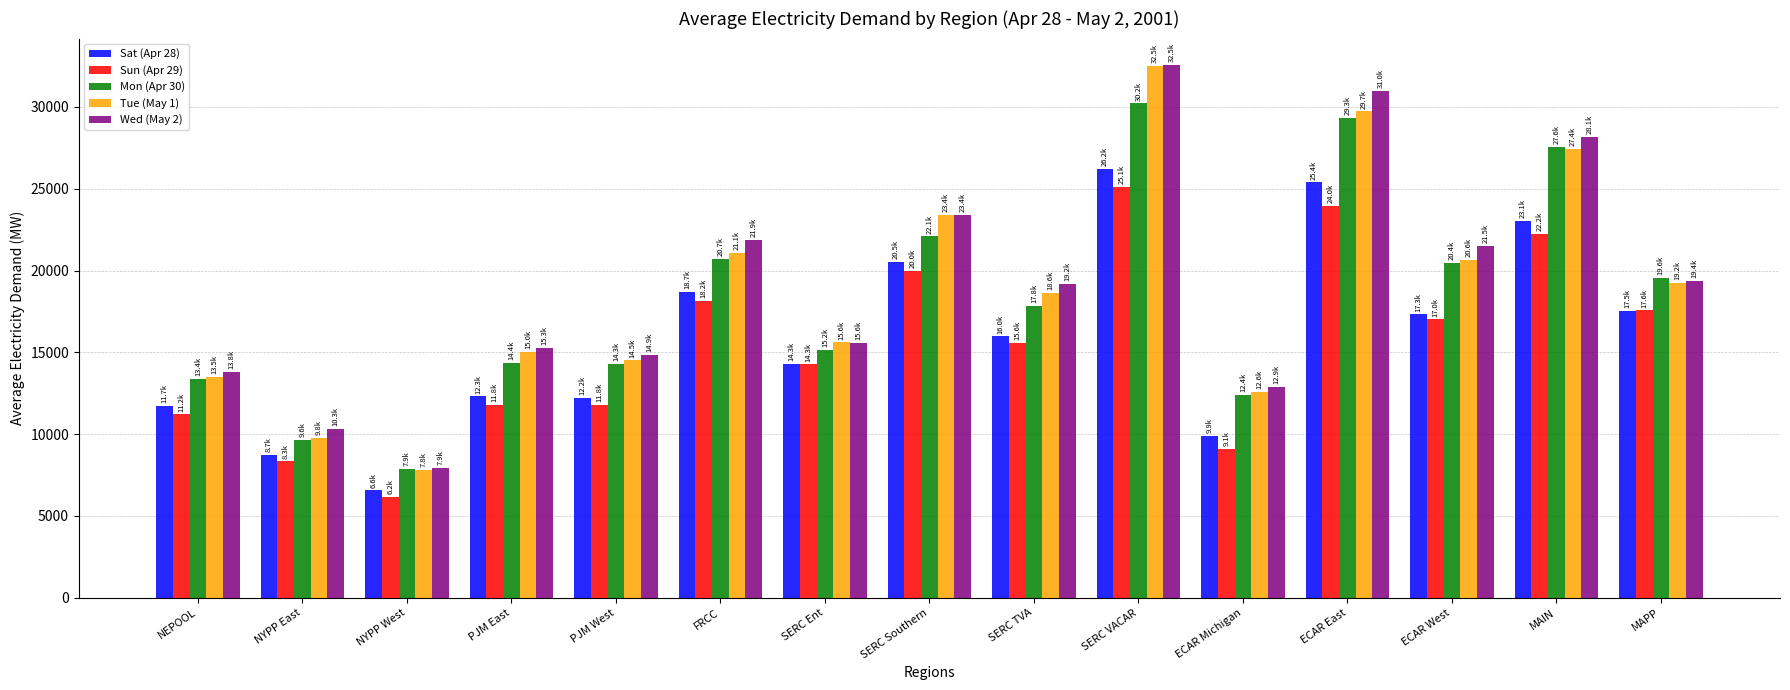

Which series has the largest range (max minus min)?

Tue (May 1)